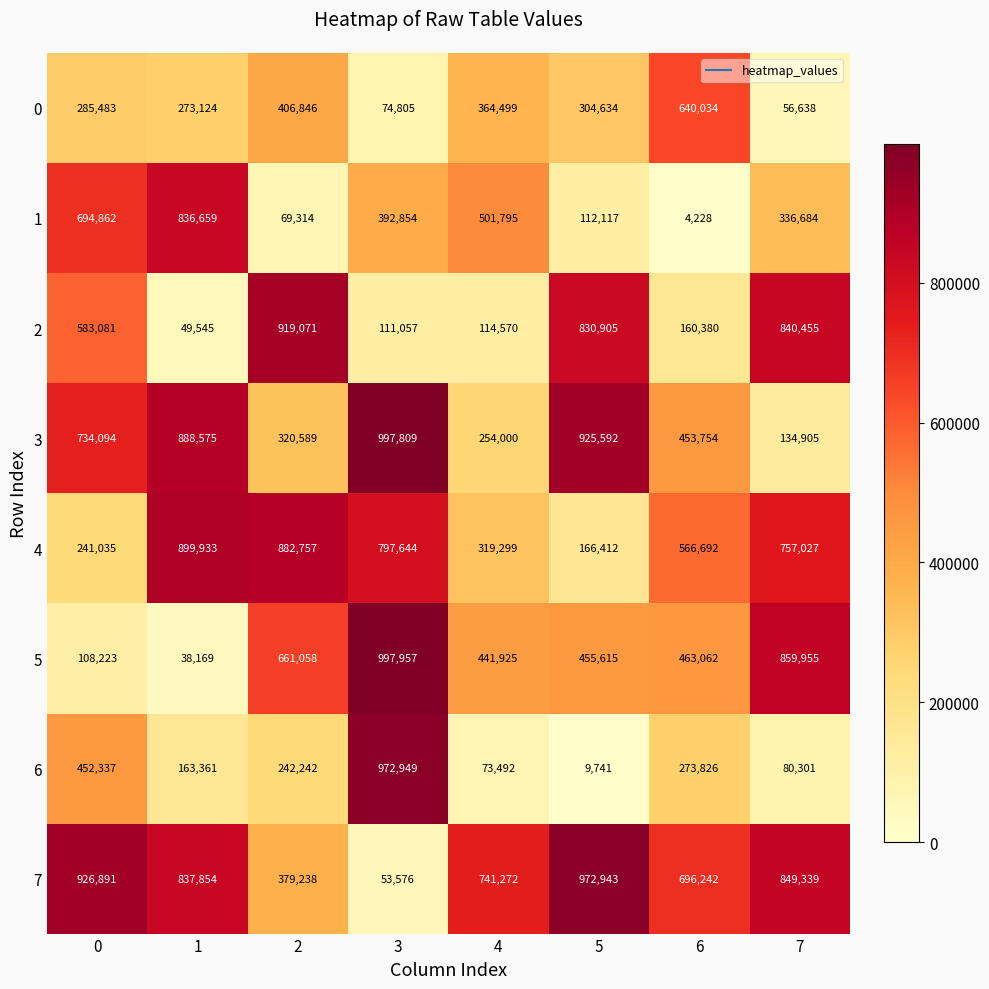

What is the smallest value displayed?

4228